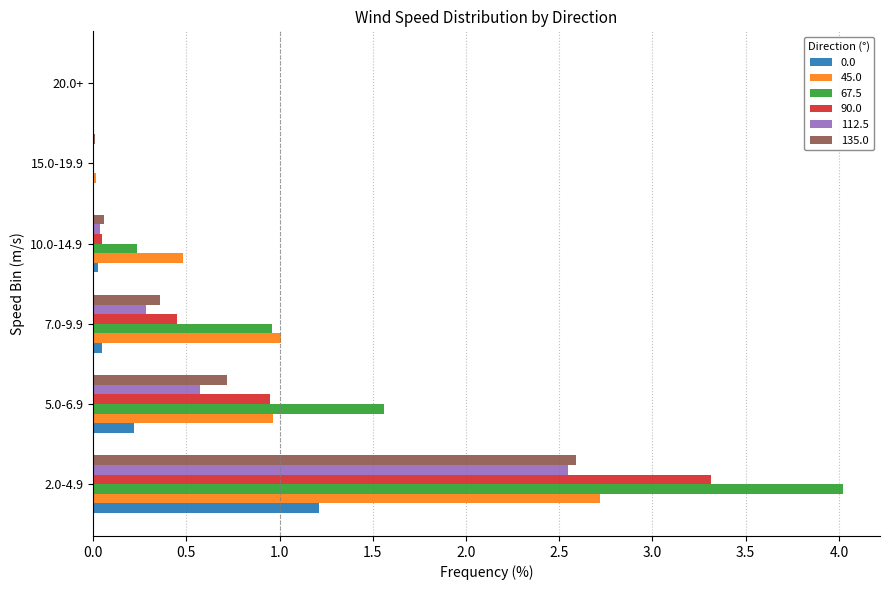

At which category is the sum across all series the highest?

2.0-4.9